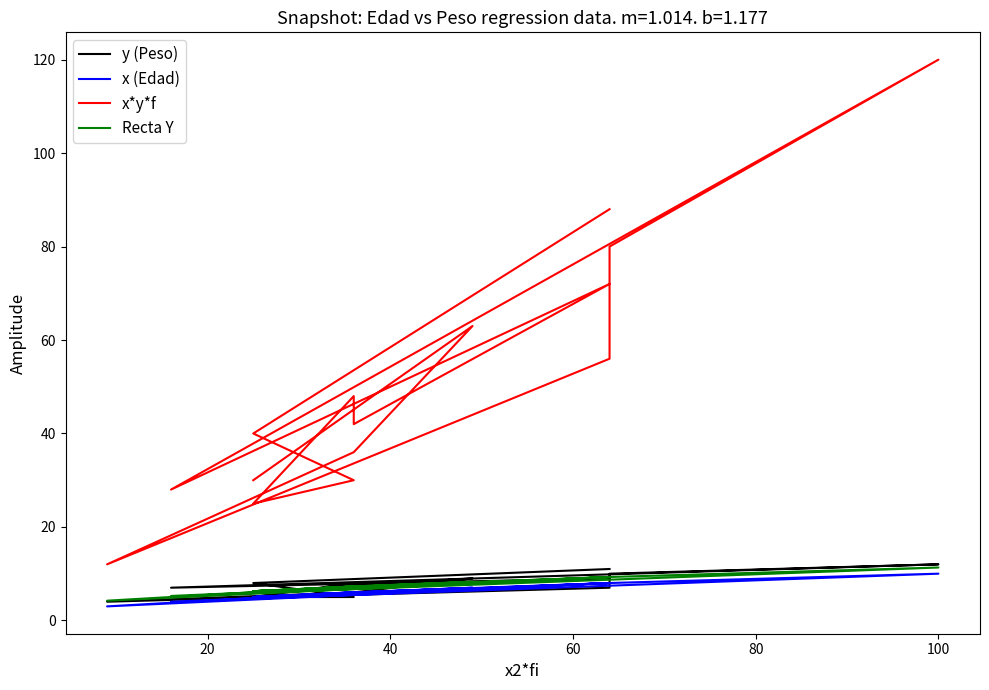

How many values in the x*y*f series are below 42?

7